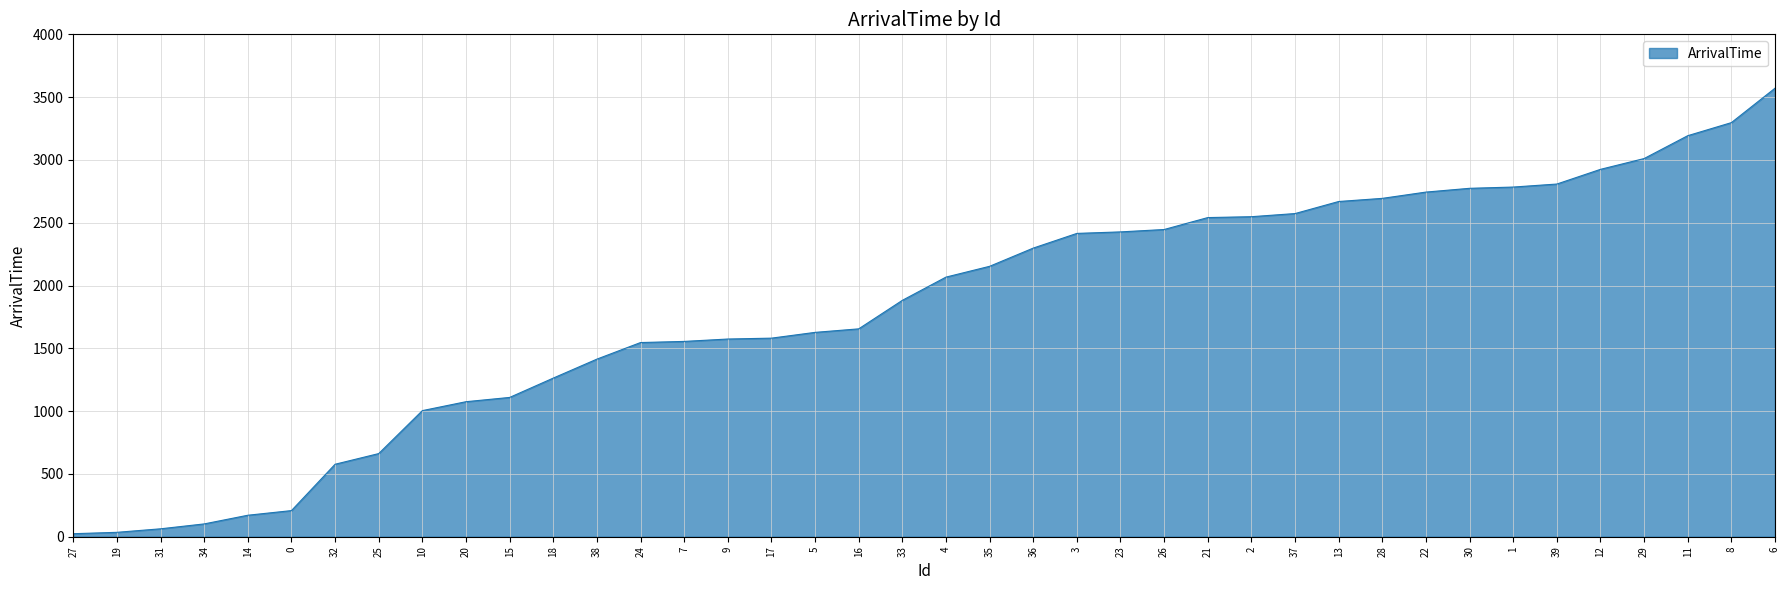

What is the sum of all values?

73065